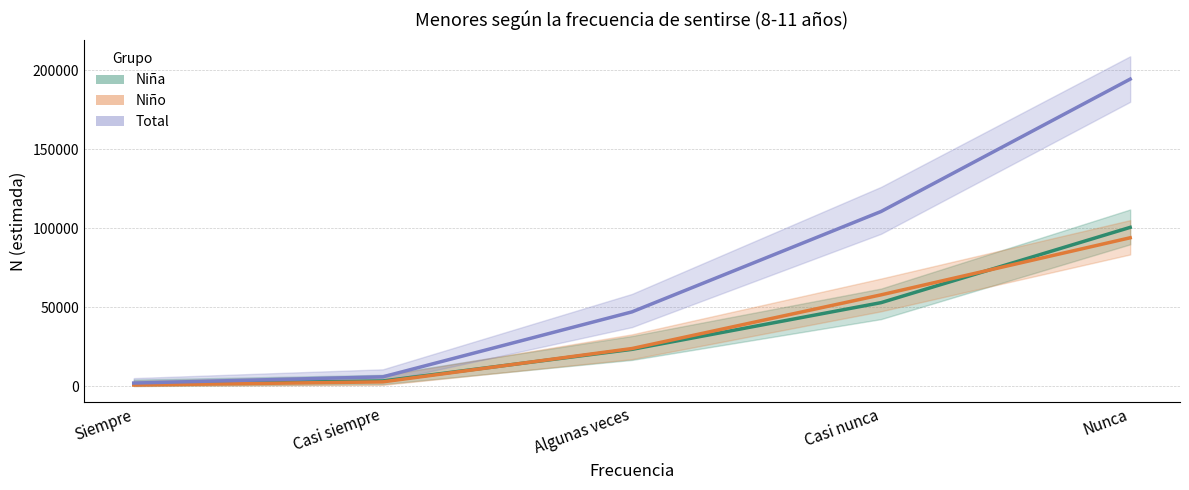

What is the difference between the maximum and minimum values in the Niño (estimada) series?

93241